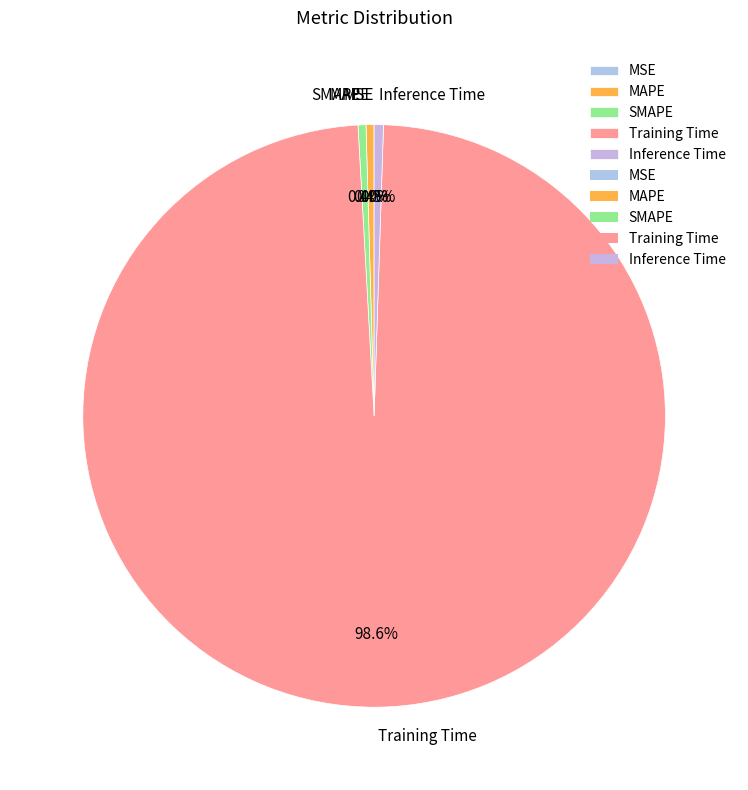

Does any single category account for the majority?

Yes